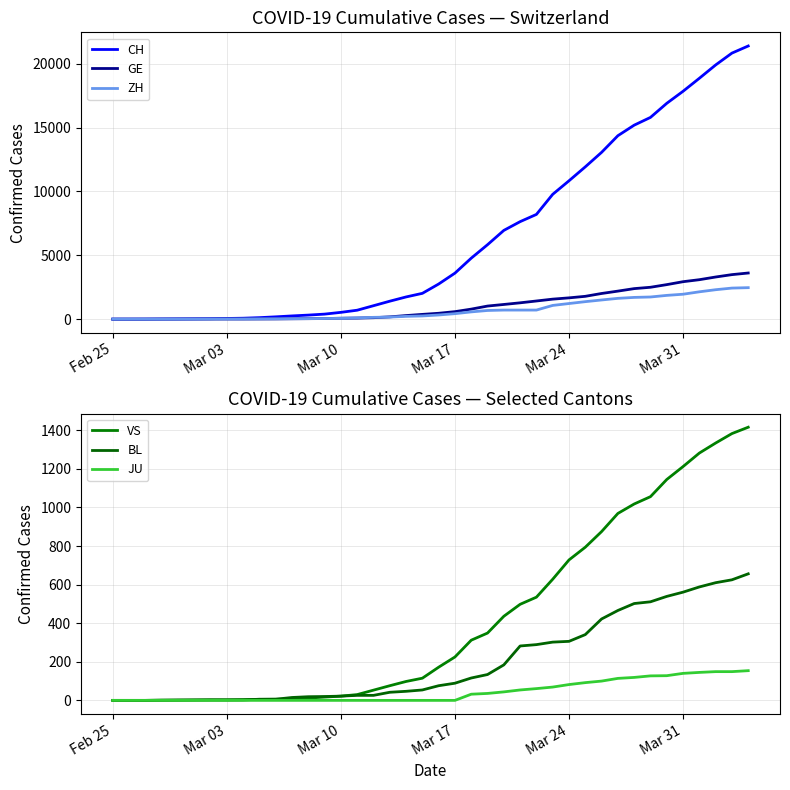

What are all the series names shown in the legend?

CH, GE, ZH, VS, BL, JU